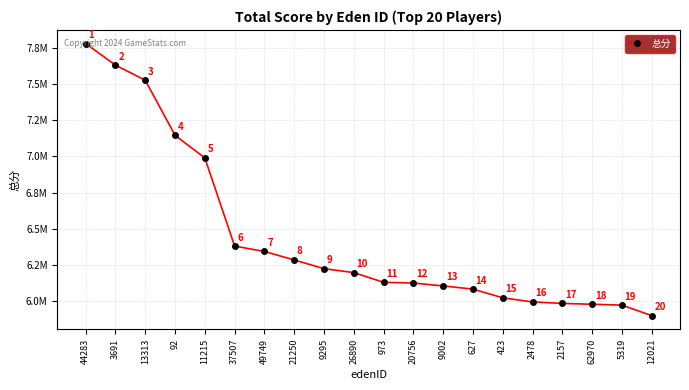

What is the label of the 2nd point from the right?

5319